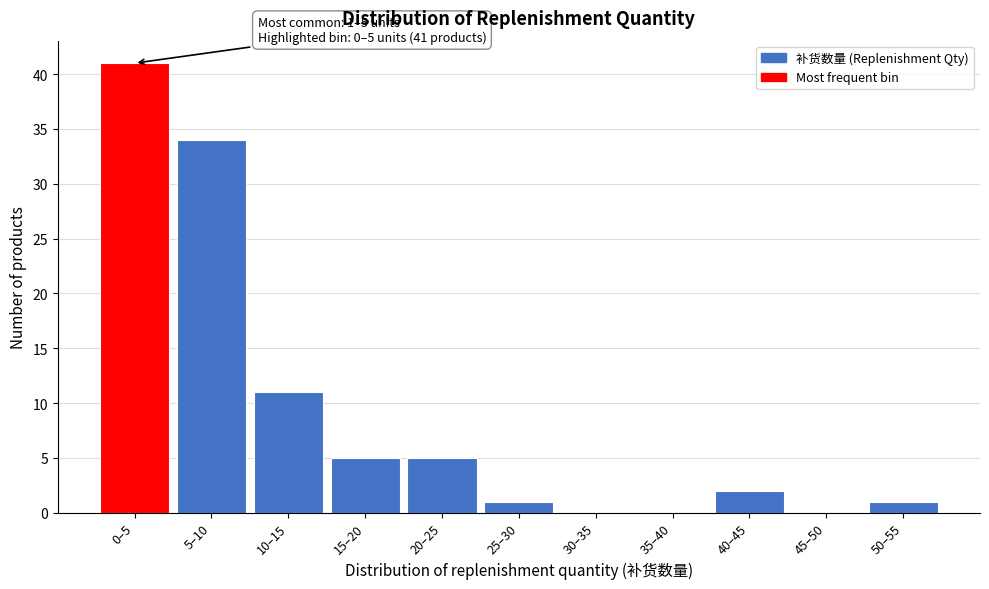

Reading left to right, extract all data points from this chart.

0–5=41	5–10=34	10–15=11	15–20=5	20–25=5	25–30=1	30–35=0	35–40=0	40–45=2	45–50=0	50–55=1